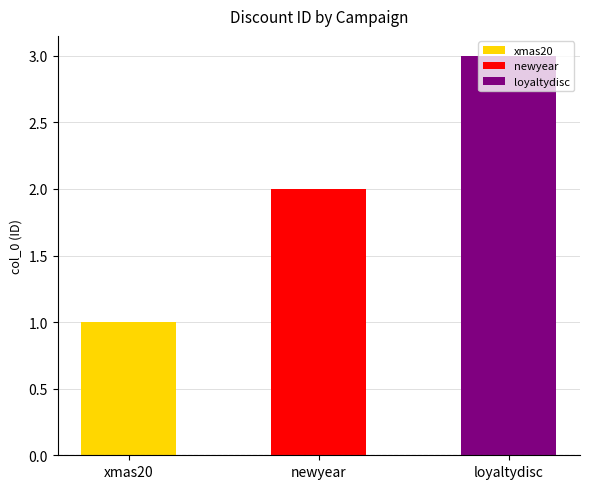

What is the ratio of the value at newyear to the value at xmas20?

2.0